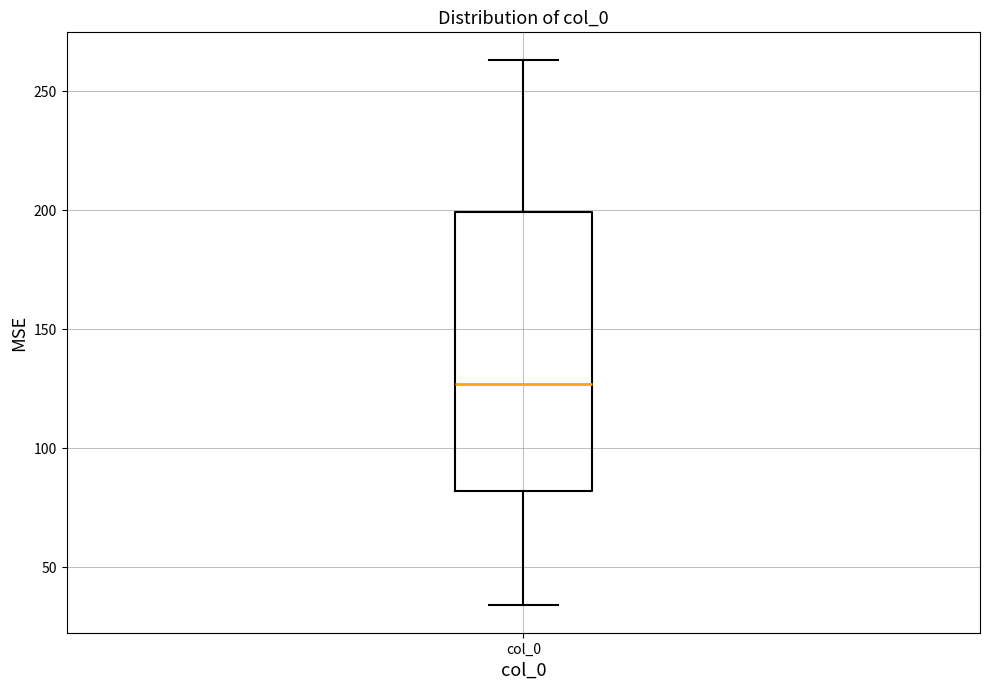

Where does the median line of the box for col_0 sit on the y-axis? The values are not printed on the chart, so give them approximately, as read against the axis.

125